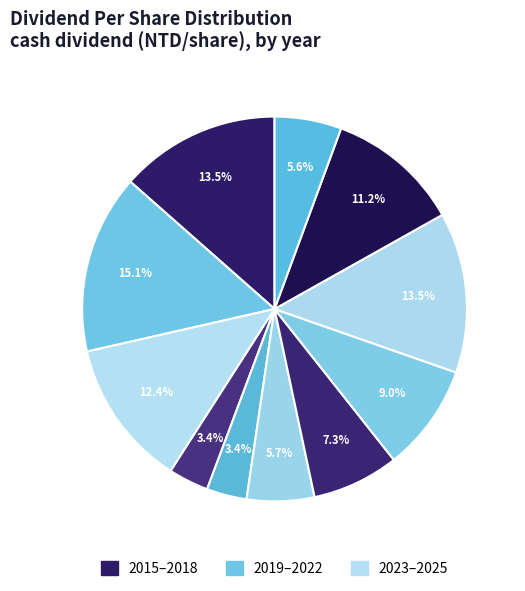

Count the number of slices in the pie.

11